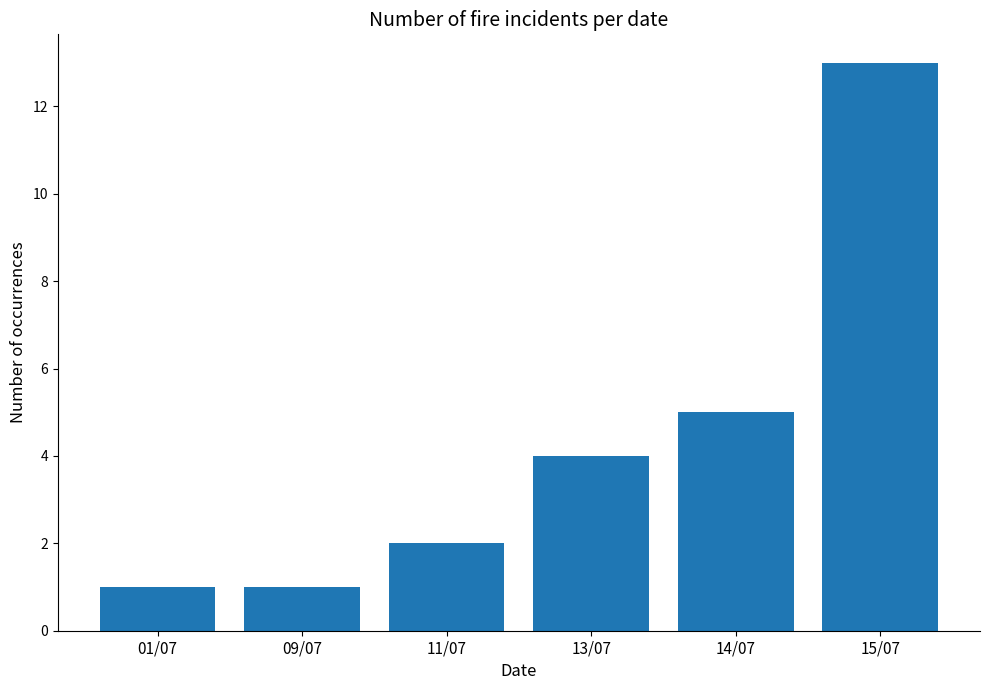

True or false: the data shows 0 at 09/07.

False